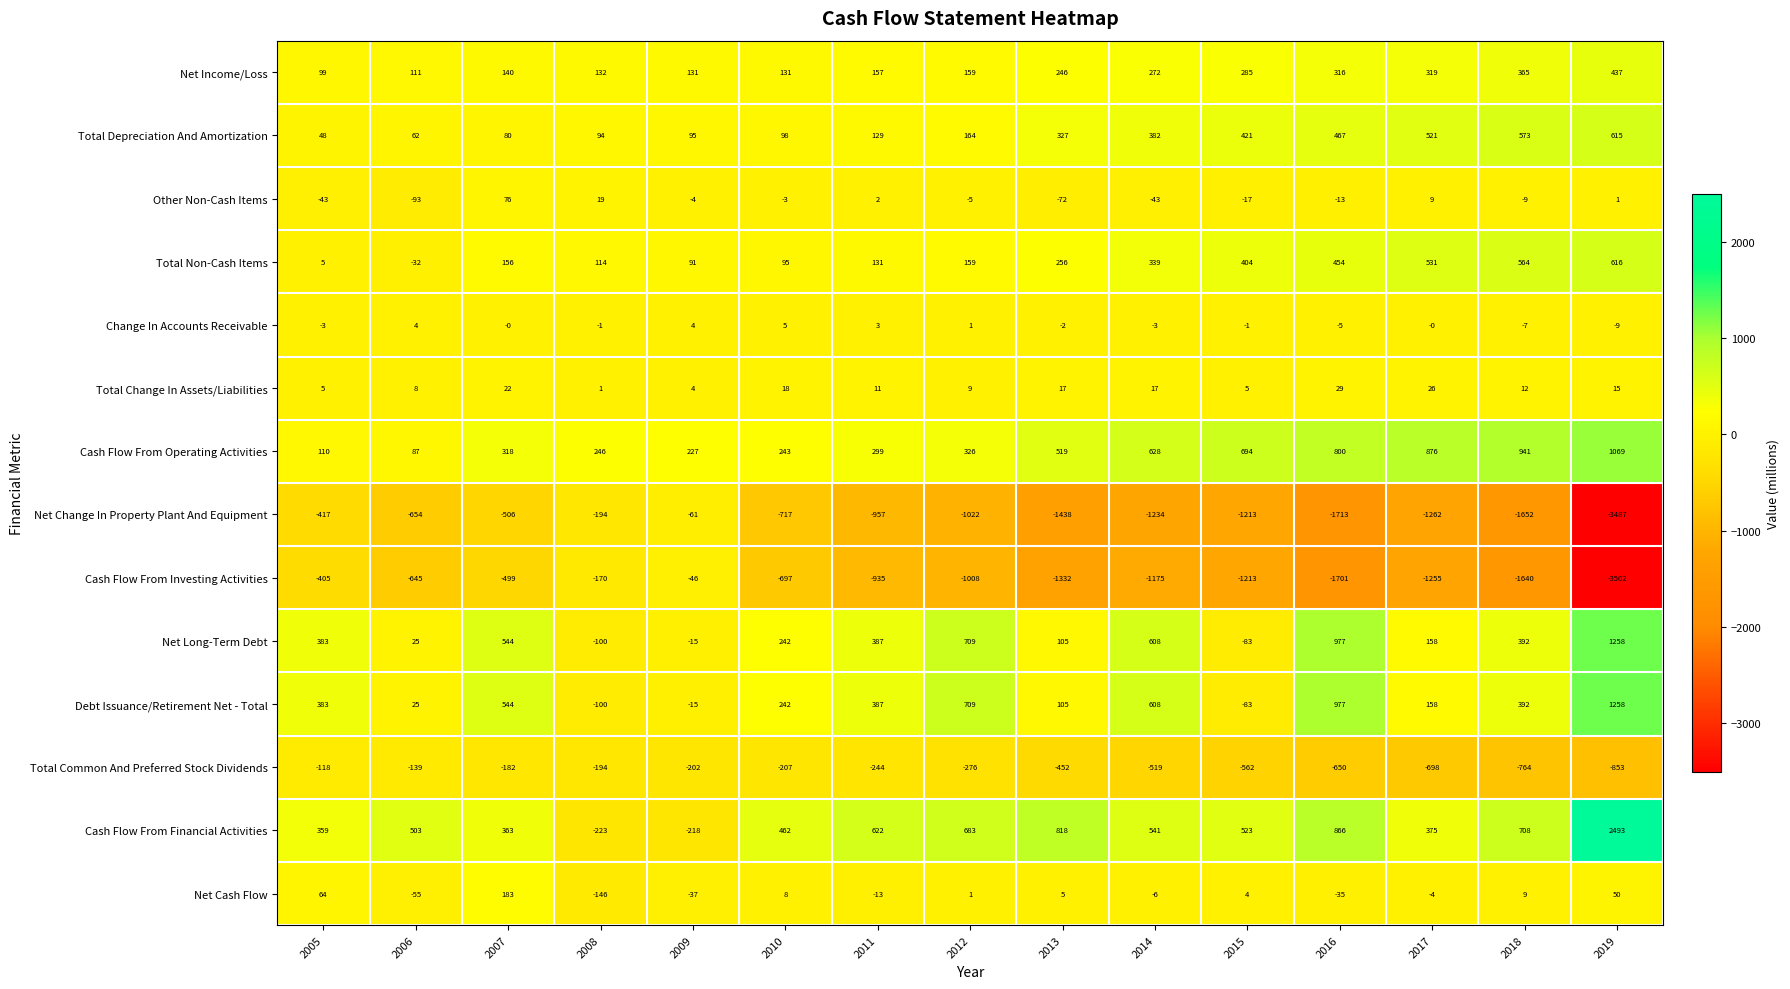

Count the number of categories in the chart.

15